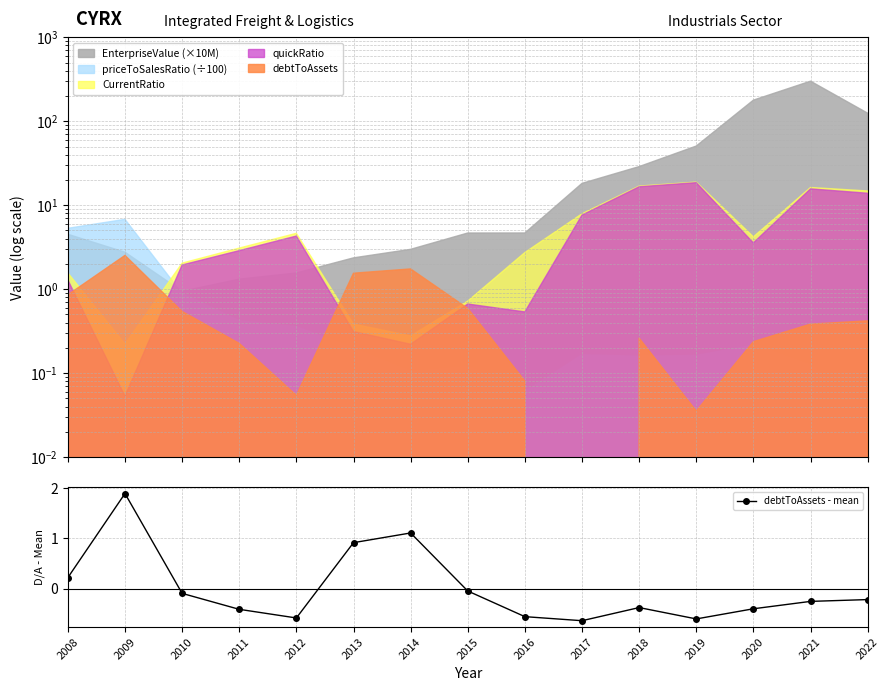

The value at 2020 is -0.4. True or false?

True